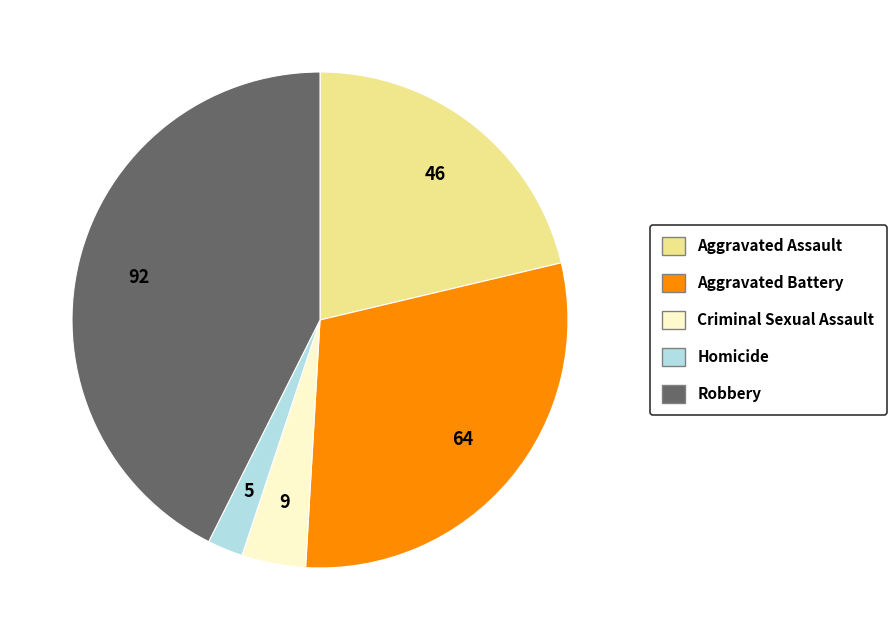

Which category has the smallest portion of the pie?

Homicide